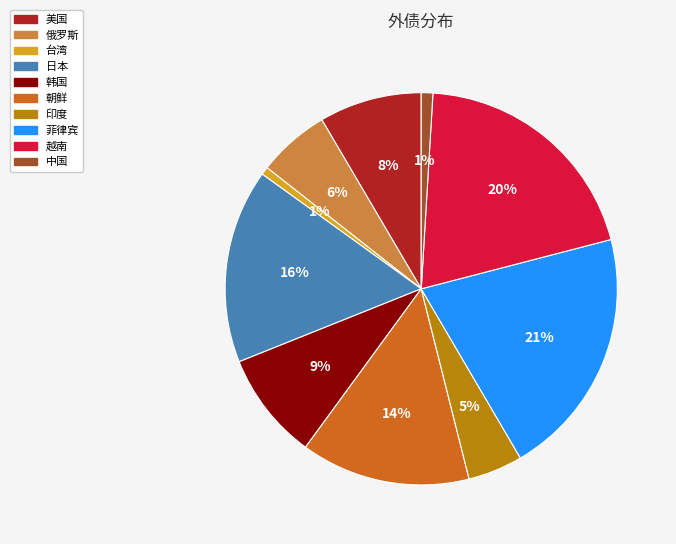

Combined, do 印度 and 台湾 account for over 50%?

No